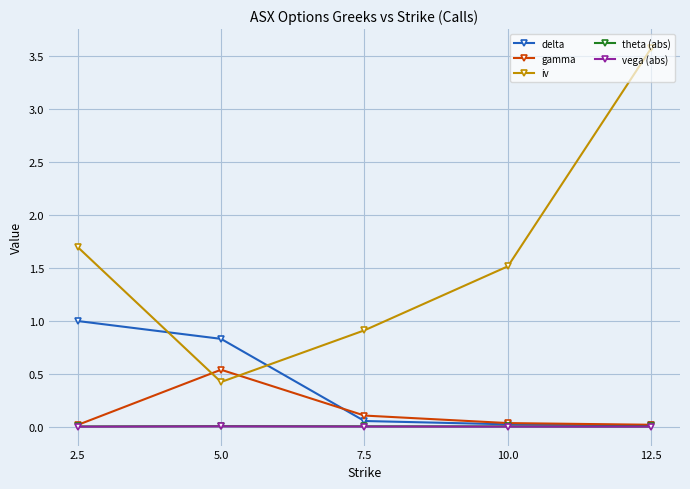

What is the difference between the highest and lowest values at 2.5?

1.7